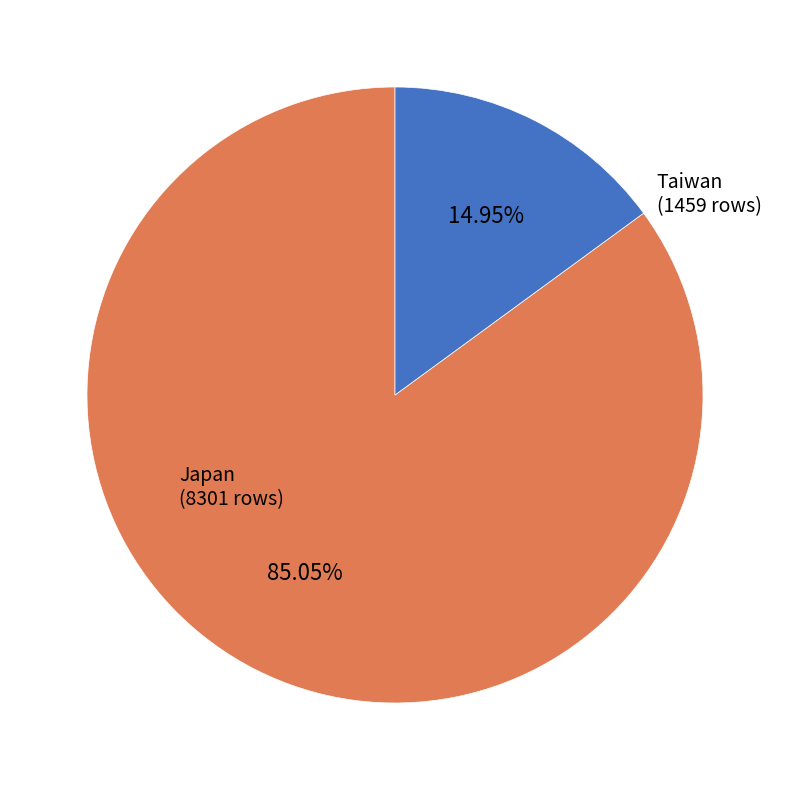

To the nearest percent, what is the difference between the Japan and Taiwan slice percentages?

70%